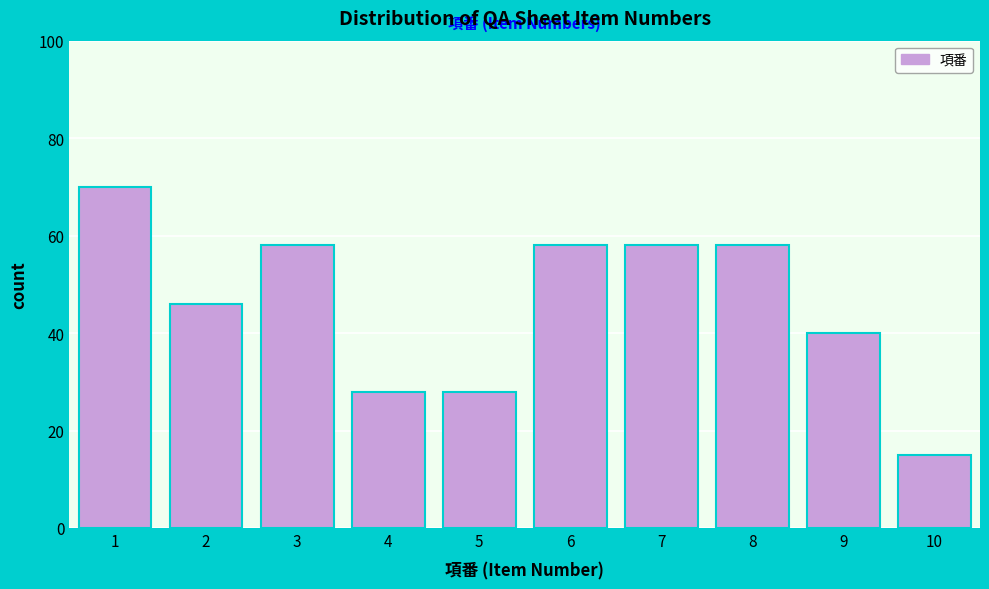

Reading right to left, list all the values displayed in this chart.

10=15	9=40	8=58	7=58	6=58	5=28	4=28	3=58	2=46	1=70